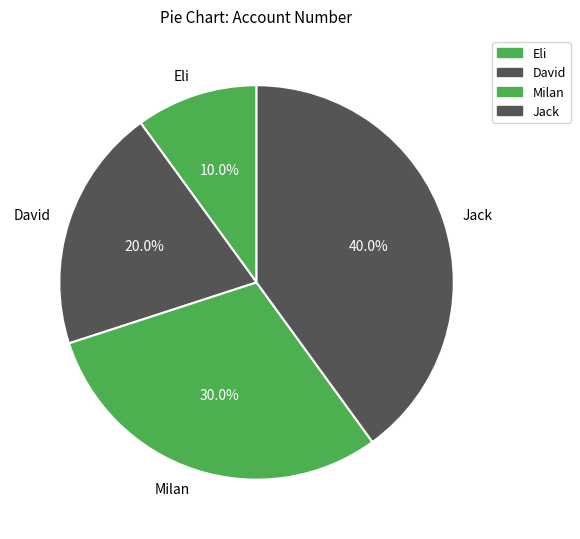

To the nearest percent, what is the average slice percentage?

25%